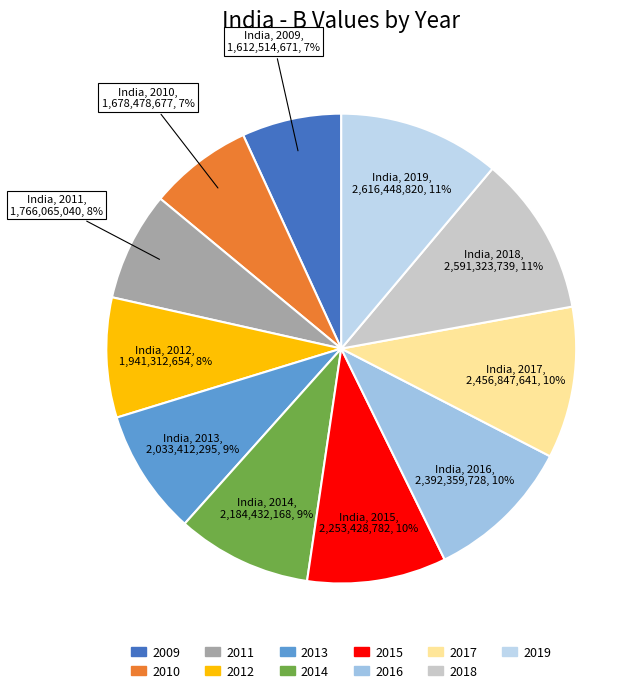

What percentage is the 2010 slice, to the nearest percent?

7%